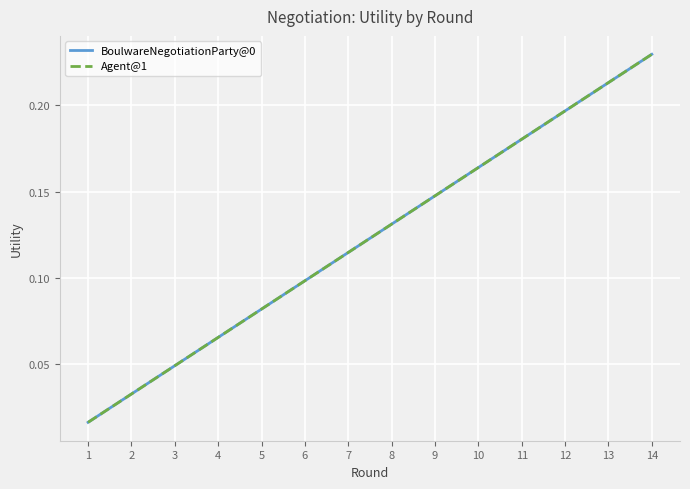

True or false: BoulwareNegotiationParty@0 and Agent@1 cross at least once.

False